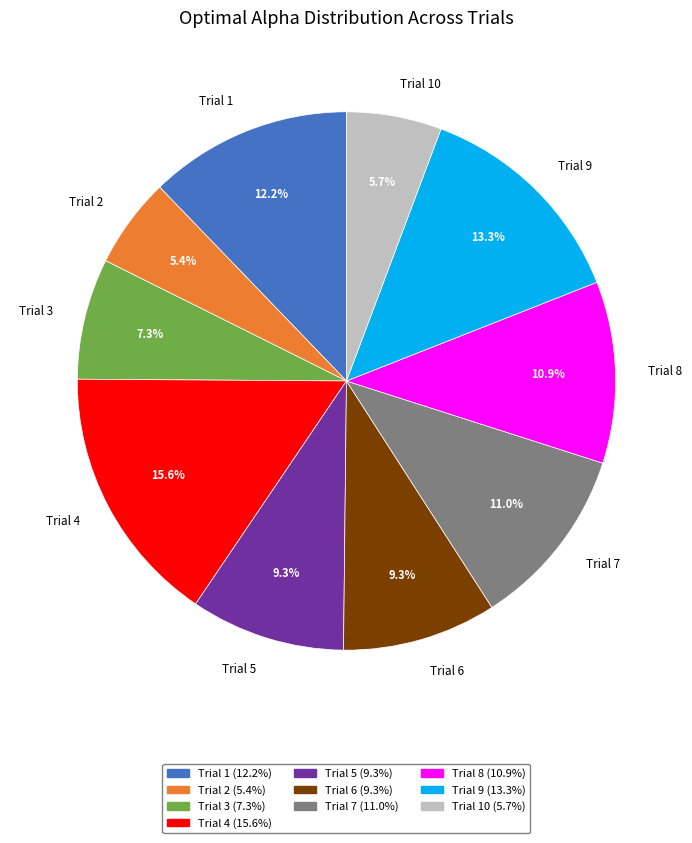

How many slices are in this pie chart?

10